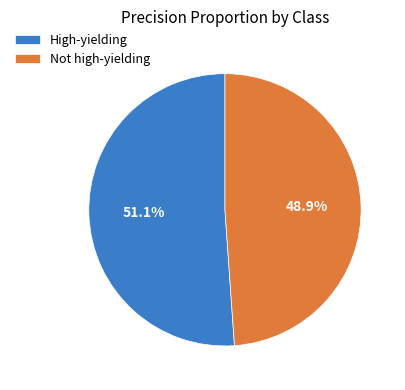

How many slices are in this pie chart?

2